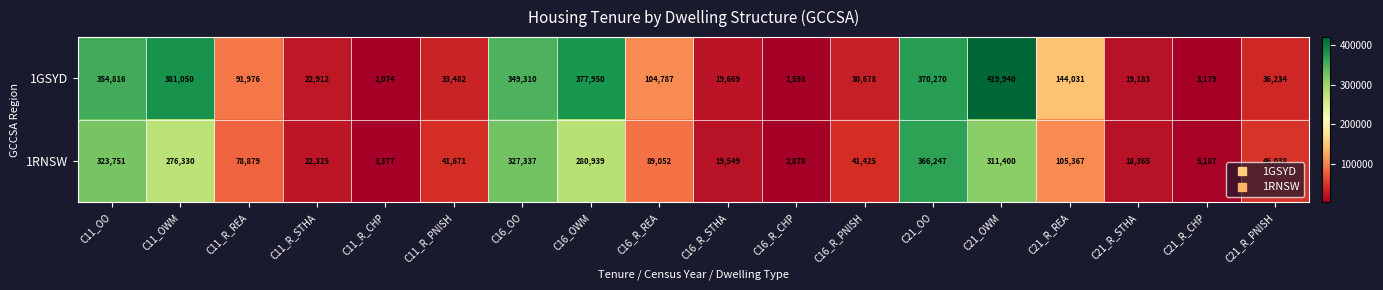

The value of 1GSYD at C21_R_REA is 221403. True or false?

False